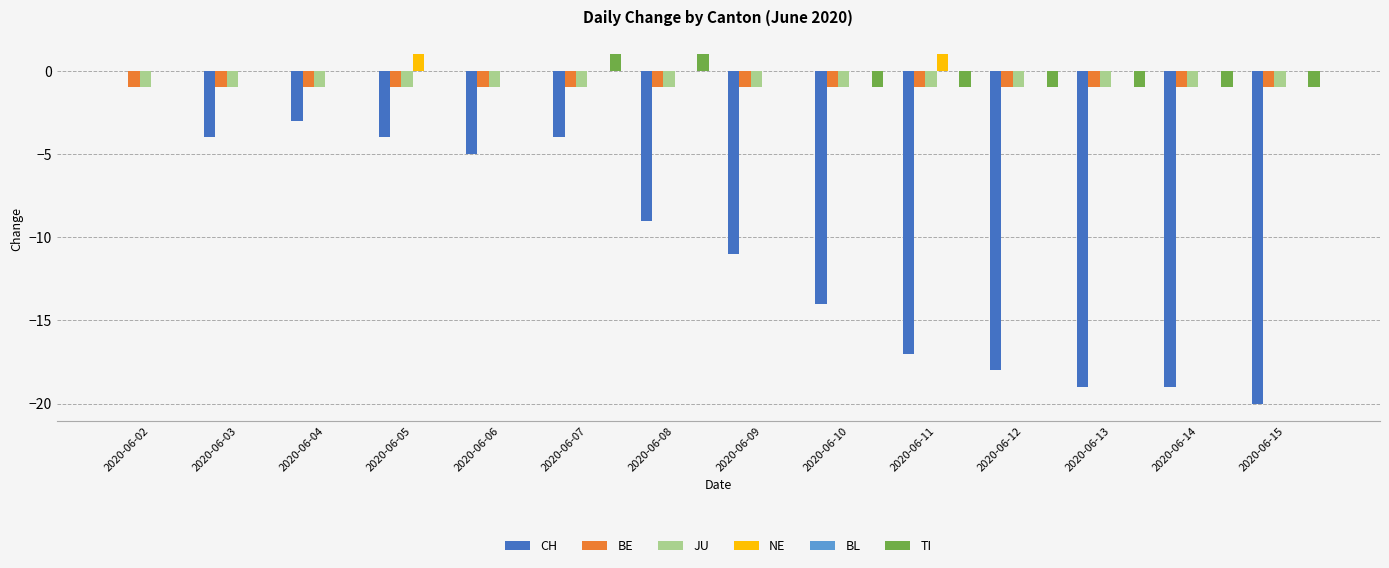

The value of TI at 2020-06-07 is 1. True or false?

True